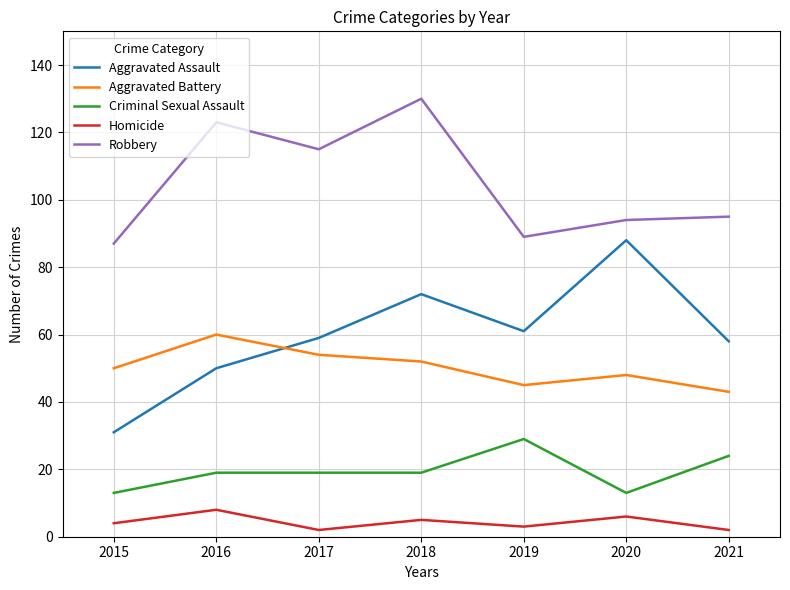

What is the total value across all series at 2017?

249